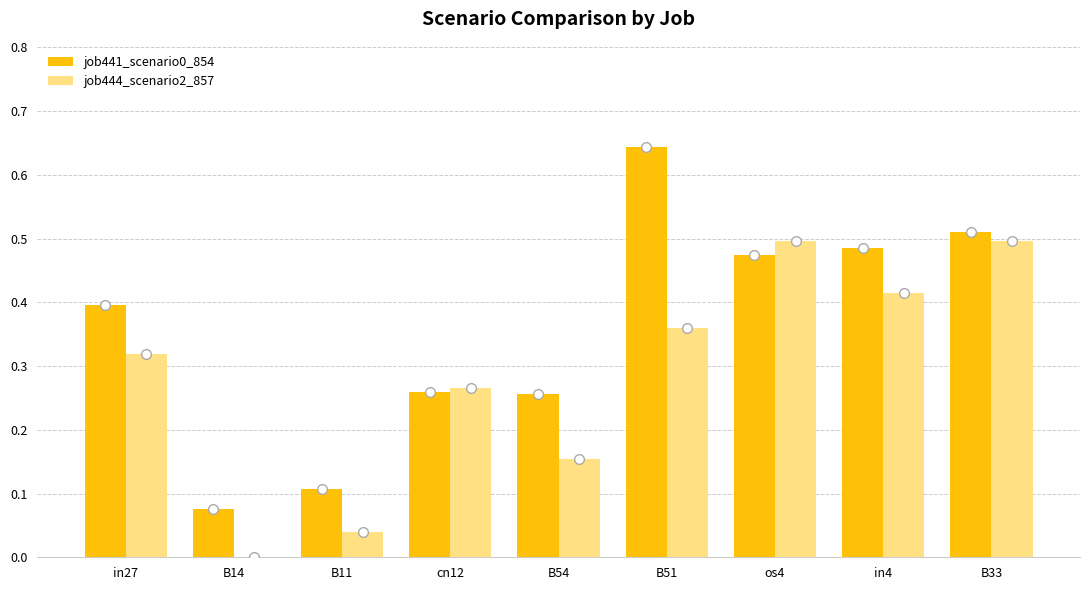

At which category does the chart reach its peak across all series?

B51